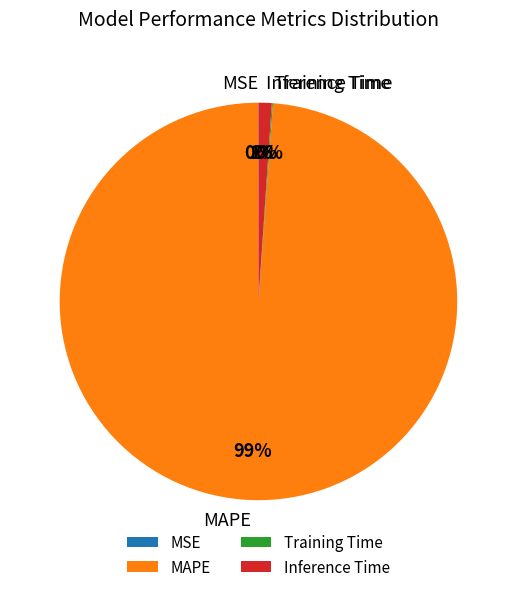

Is it true that MAPE is 99% of the pie?

True